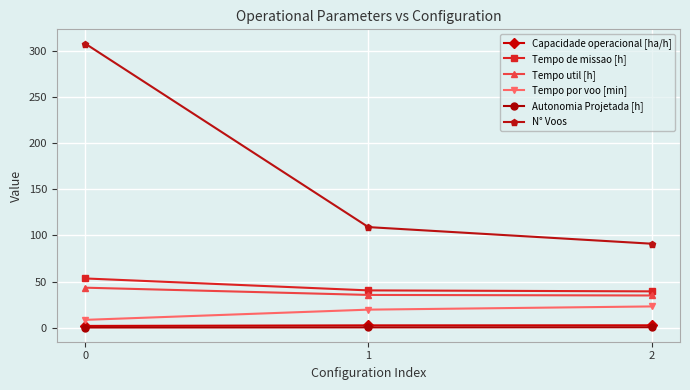

What is the approximate value of Autonomia Projetada [h] at 1?

0.3